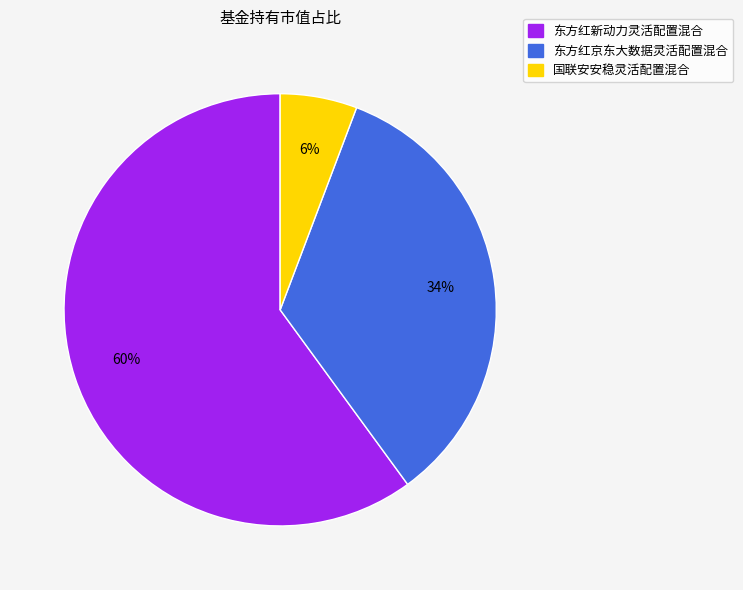

True or false: 东方红京东大数据灵活配置混合 accounts for 20% of the total.

False